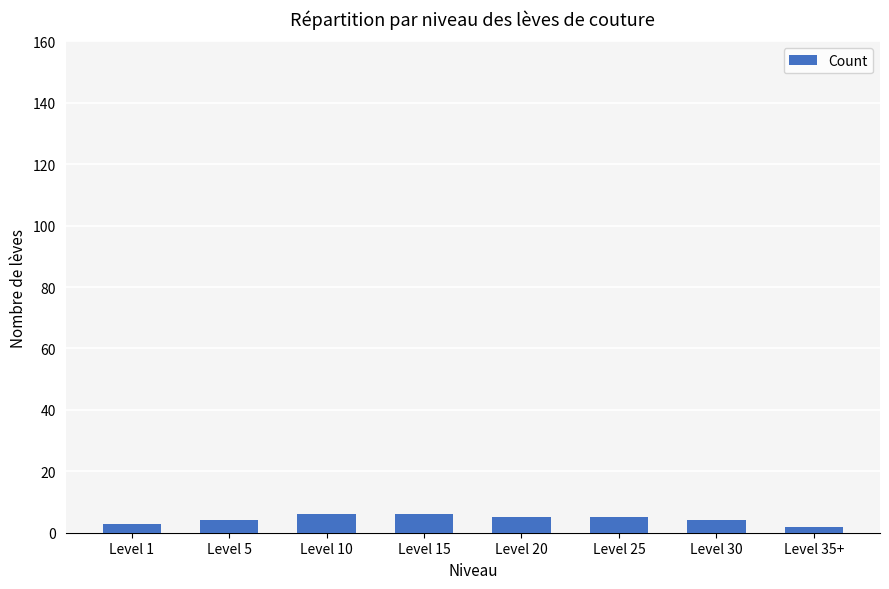

What is the greatest value displayed?

6